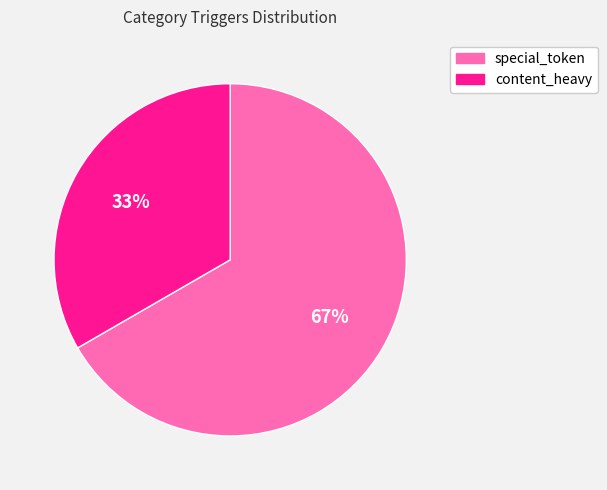

To the nearest percent, what percentage of the pie is content_heavy?

33%